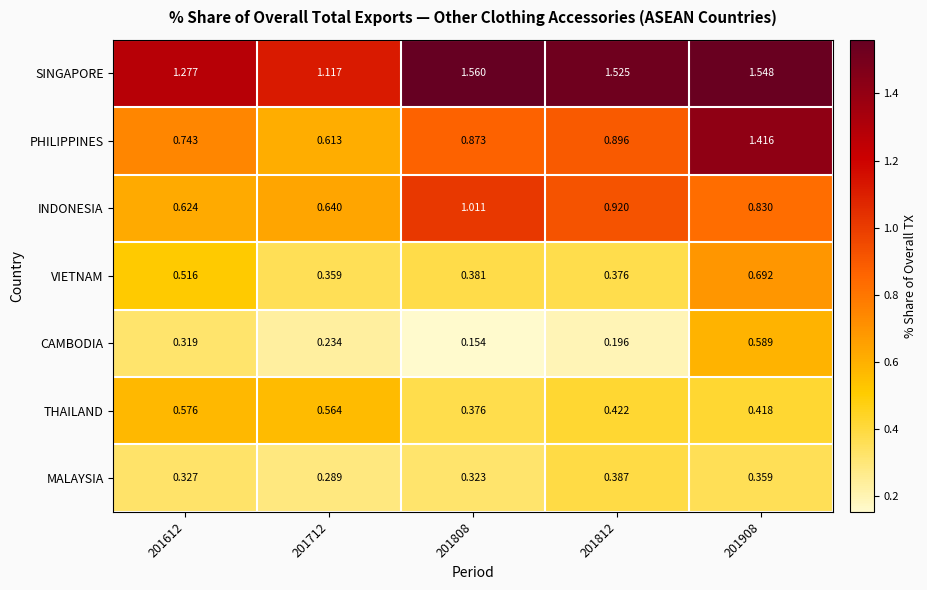

At how many categories does at least one series exceed 0?

5